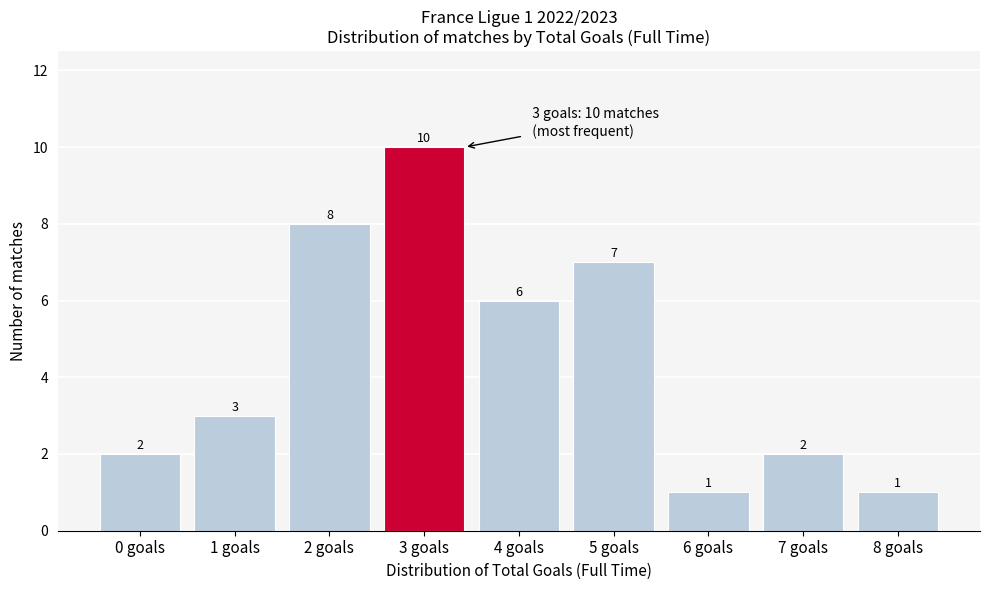

Reading left to right, extract all data points from this chart.

2	3	8	10	6	7	1	2	1